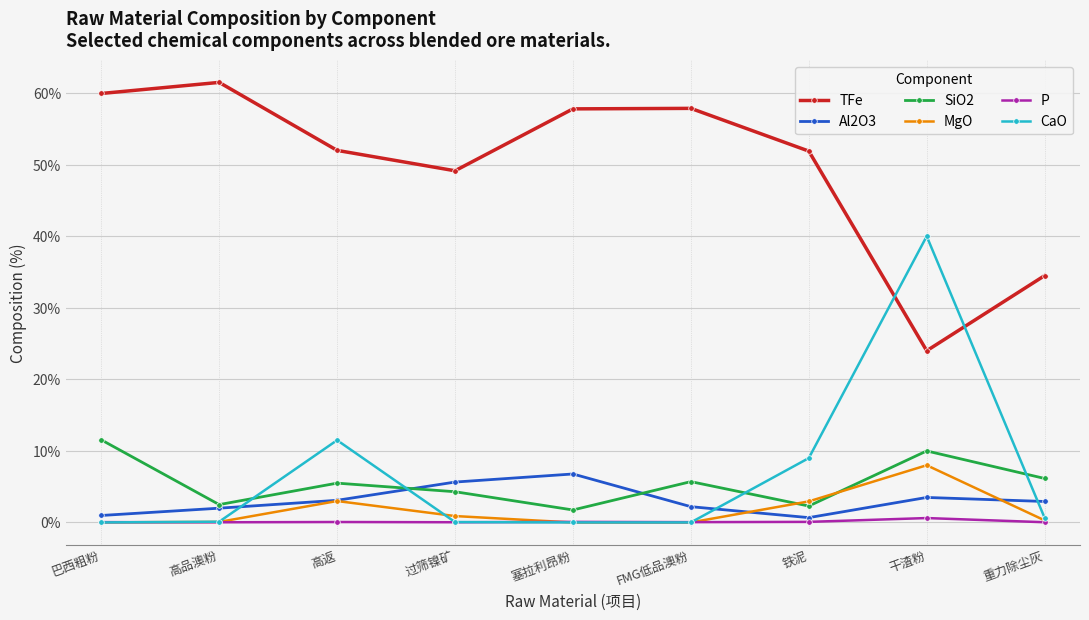

Where is CaO nearest to the value 20?

高返